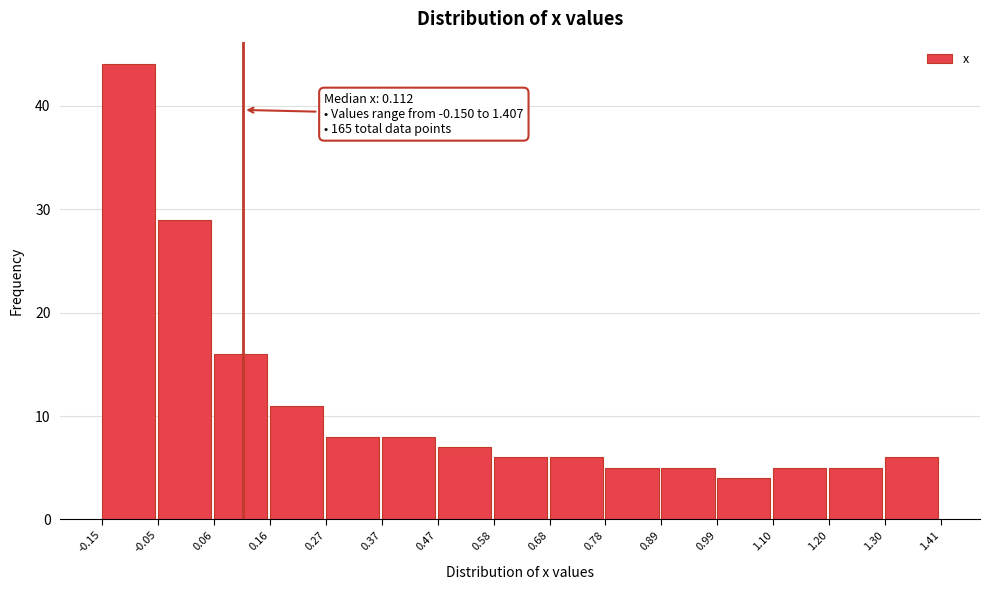

Which range on the x-axis has the tallest bar?

-0.15 to -0.05